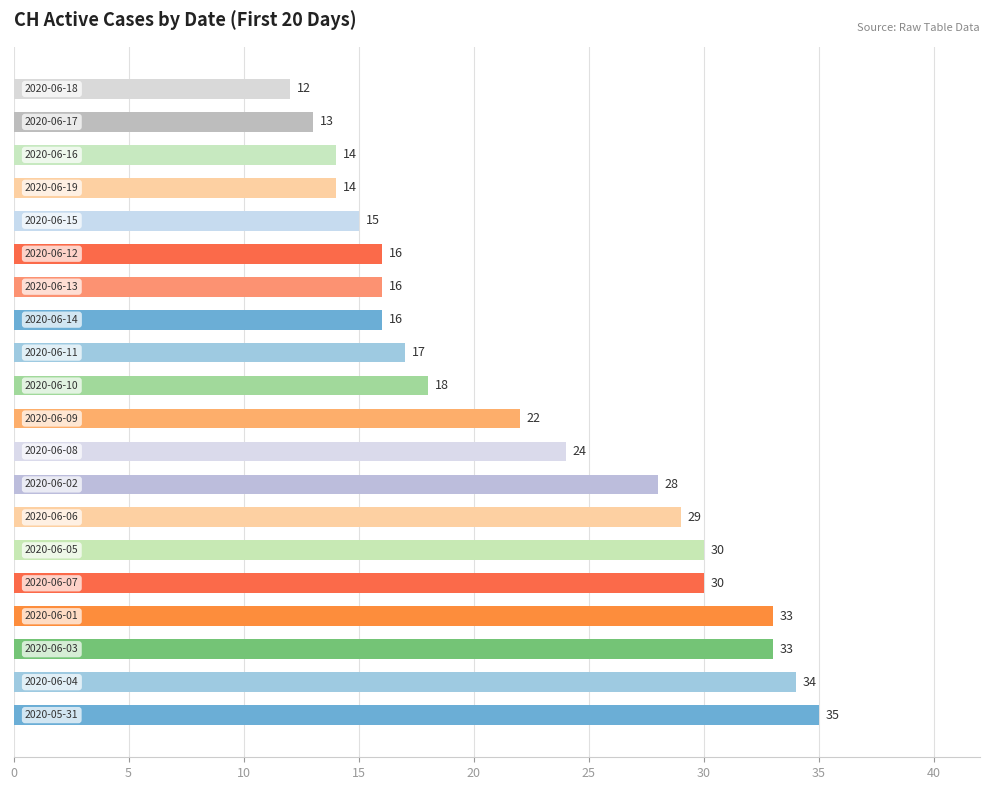

What is the sum of all values?

449